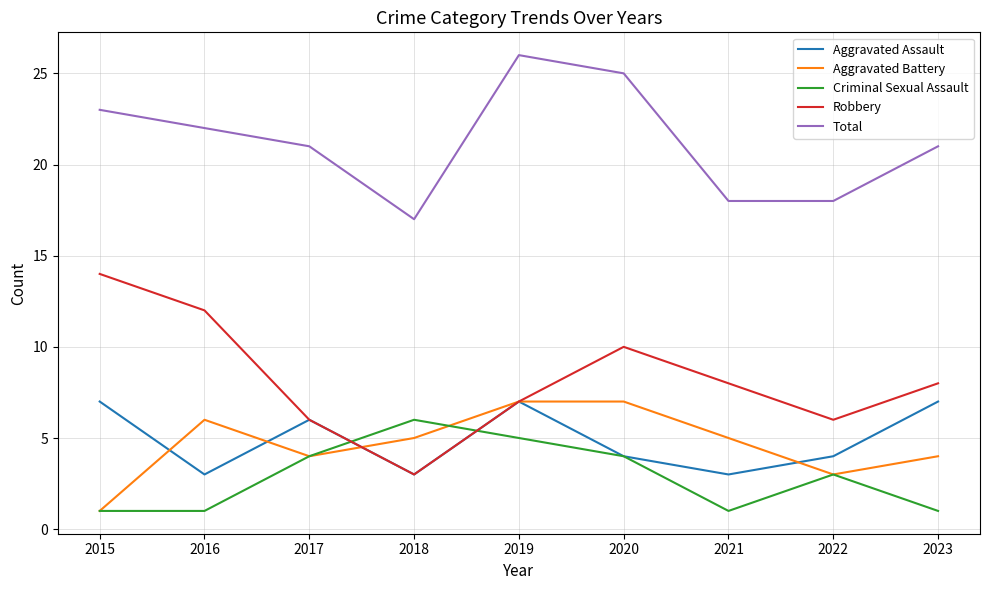

What is the sum of the Aggravated Assault values at 2021 and 2015?

10